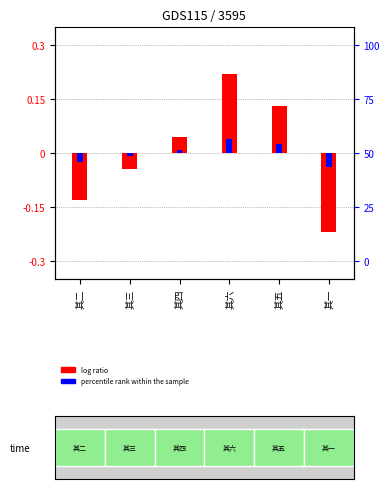

Which has a higher value, 其四 or 其二?

其四